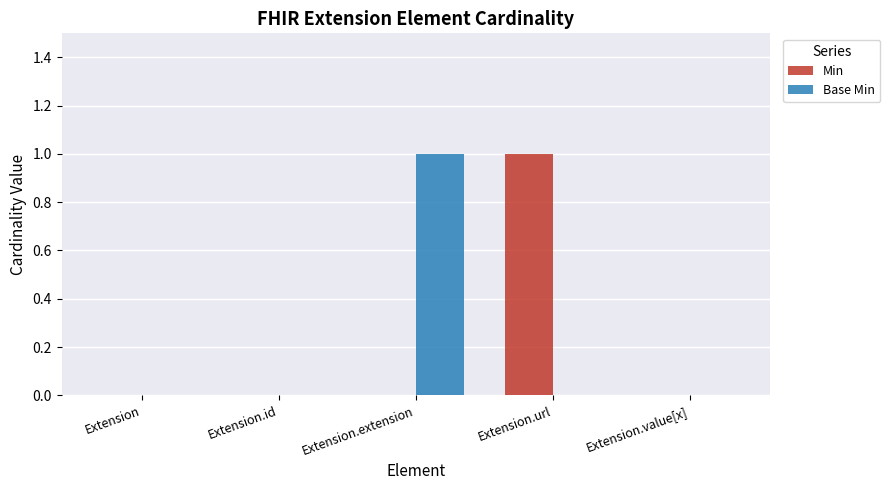

The Base Min series shows -1 at Extension.value[x]. True or false?

False